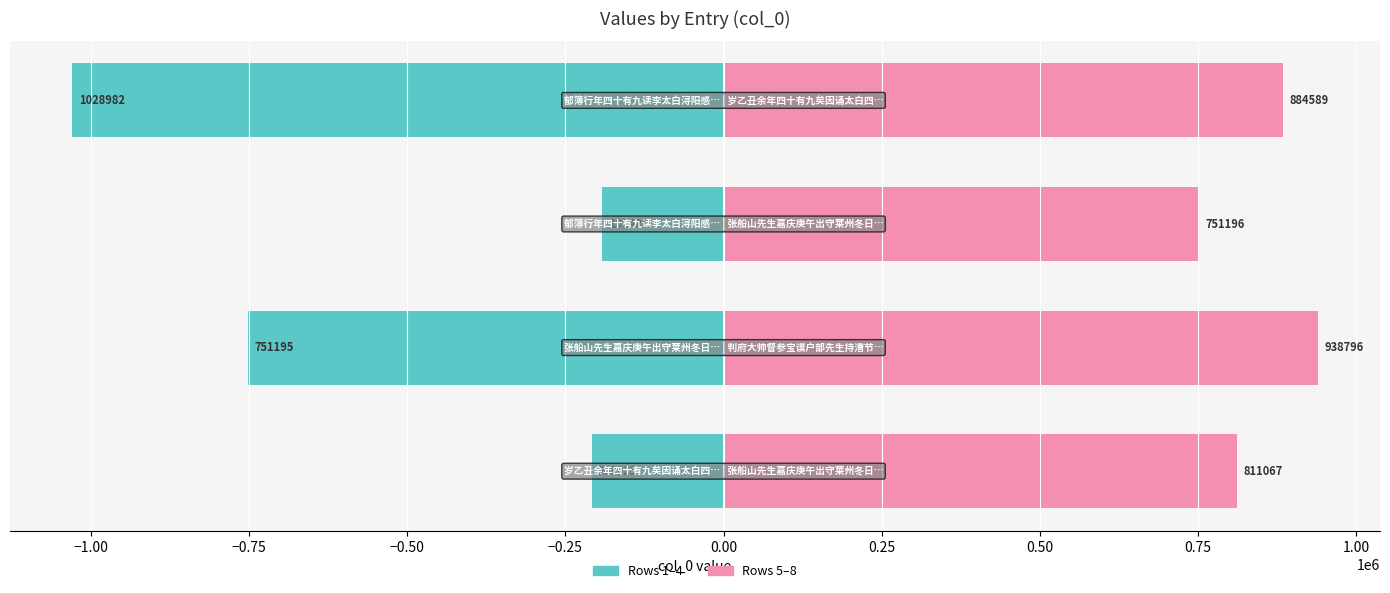

At how many categories does at least one series exceed 732144?

4